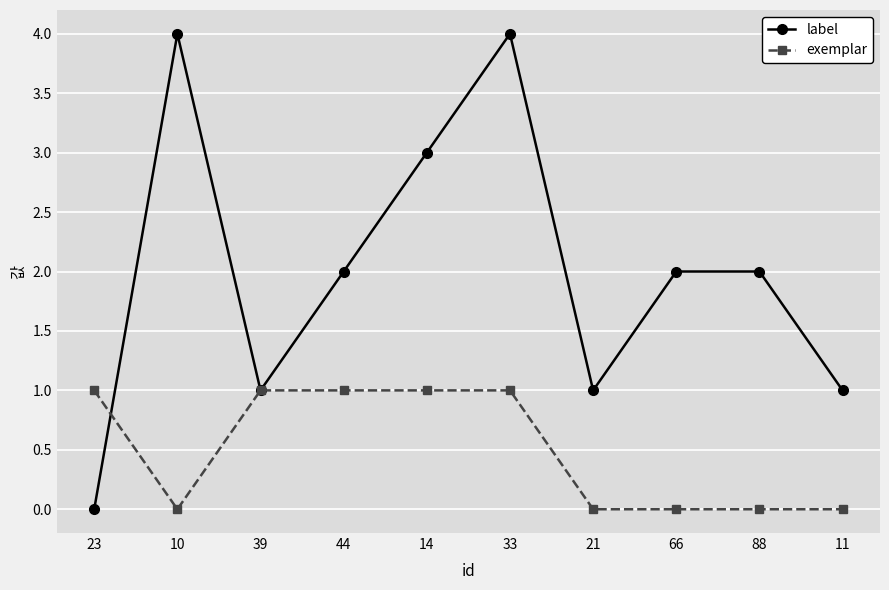

Rank the series by their maximum value, from highest to lowest.

label, exemplar